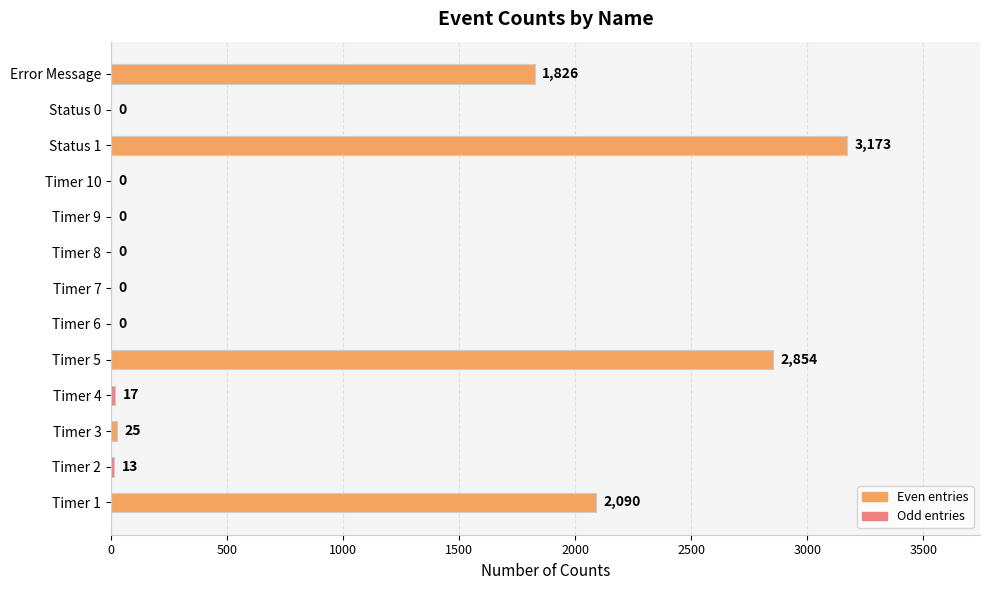

Read the value at Timer 5.

2854